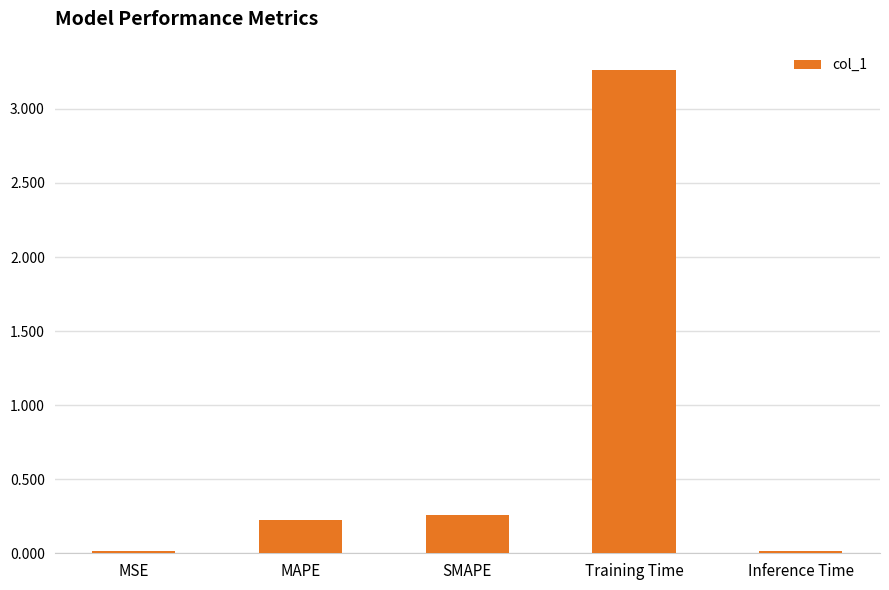

Which has a higher value, SMAPE or MAPE?

SMAPE